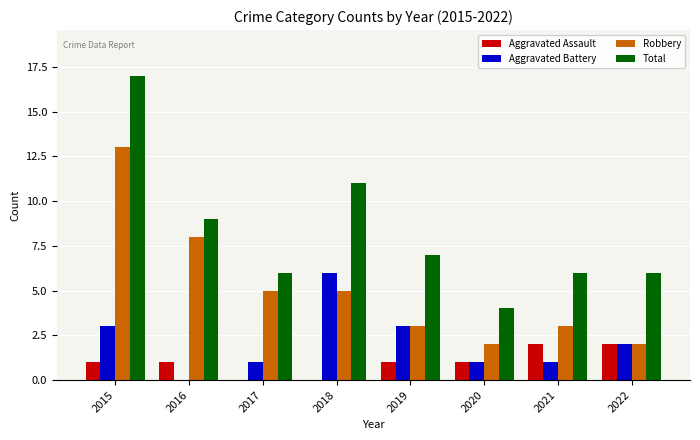

What is the total value across all series at 2020?

8